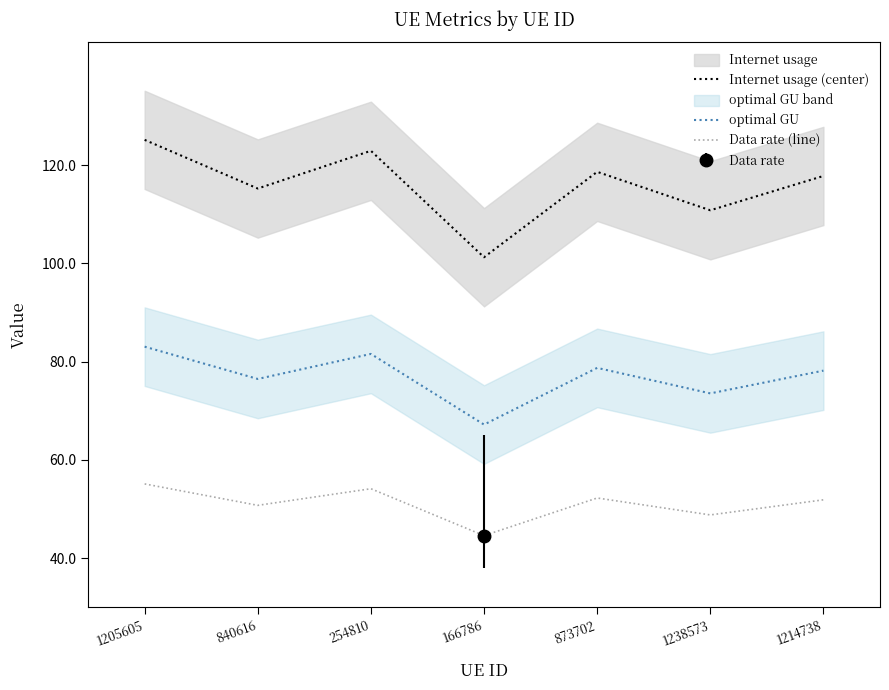

What is the label of the 3rd point from the left?

254810